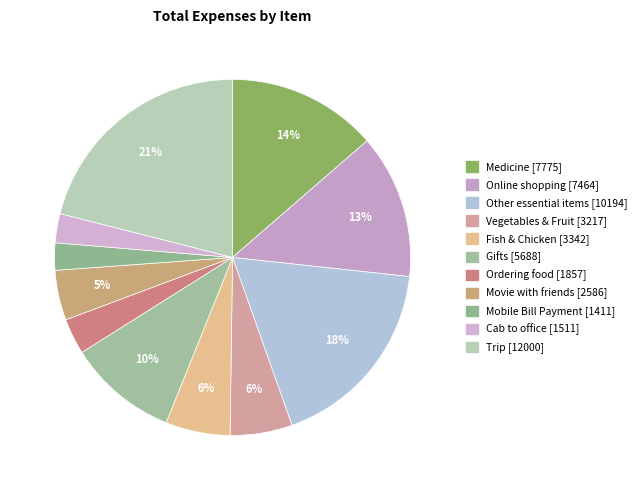

True or false: Other essential items accounts for 18% of the total.

True